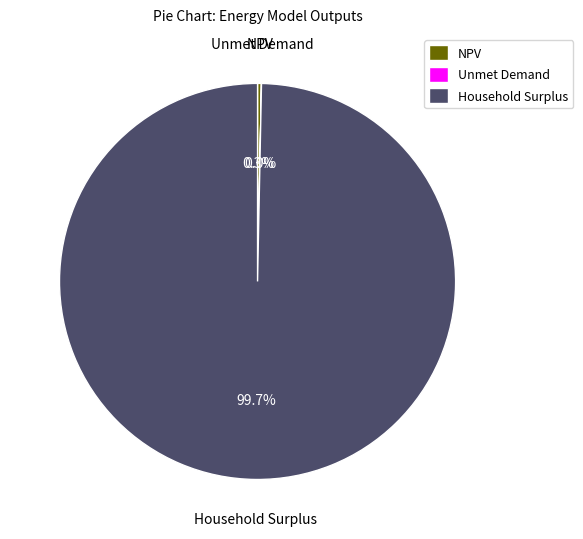

Is it true that Household Surplus is 93% of the pie?

False